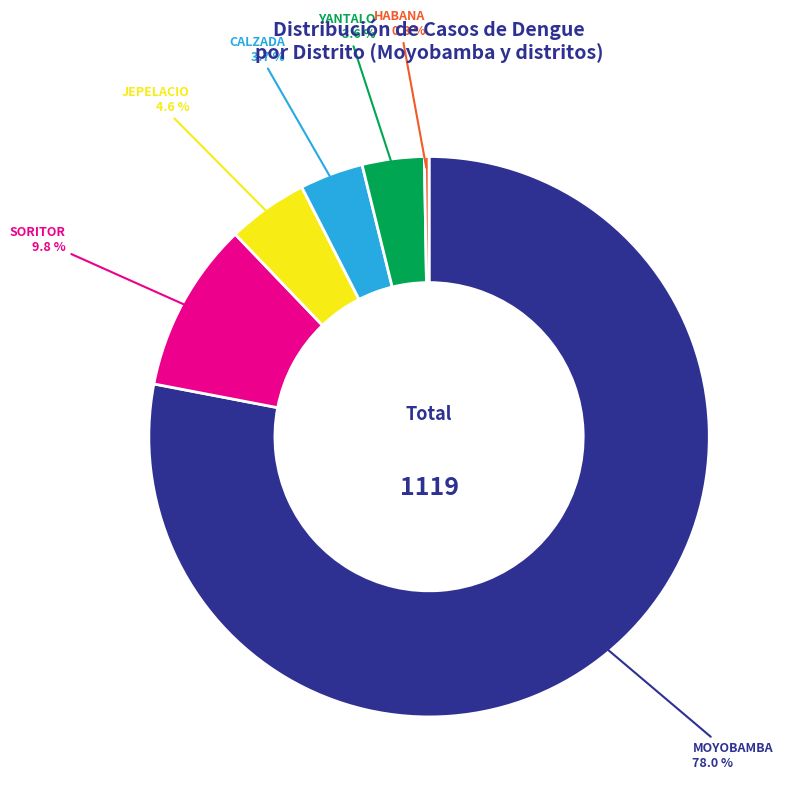

Does any single category account for the majority?

Yes